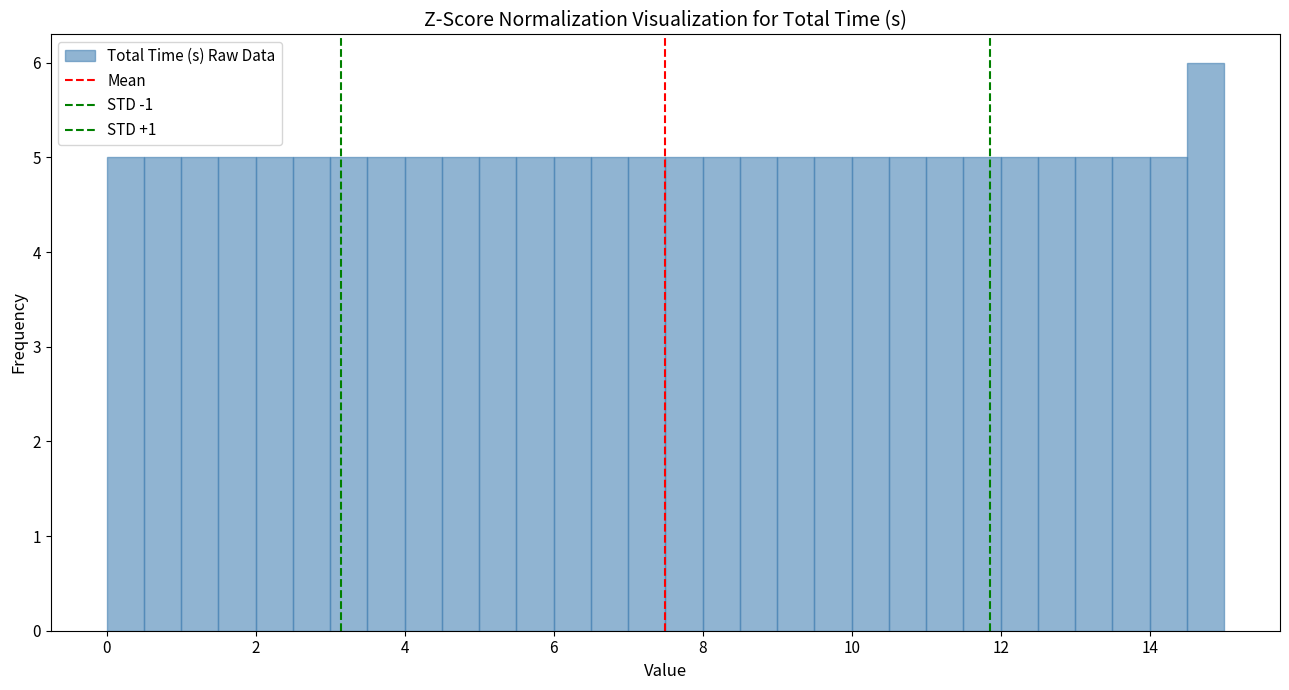

Around what value on the x-axis is the tallest bar? Give the approximate position of its centre, as read against the axis.

14.8